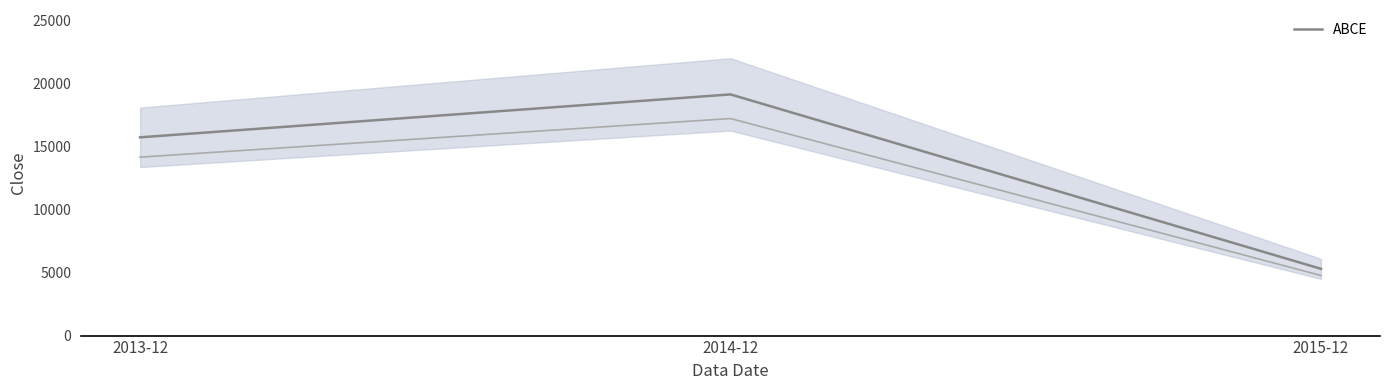

How many categories are shown in the chart?

3